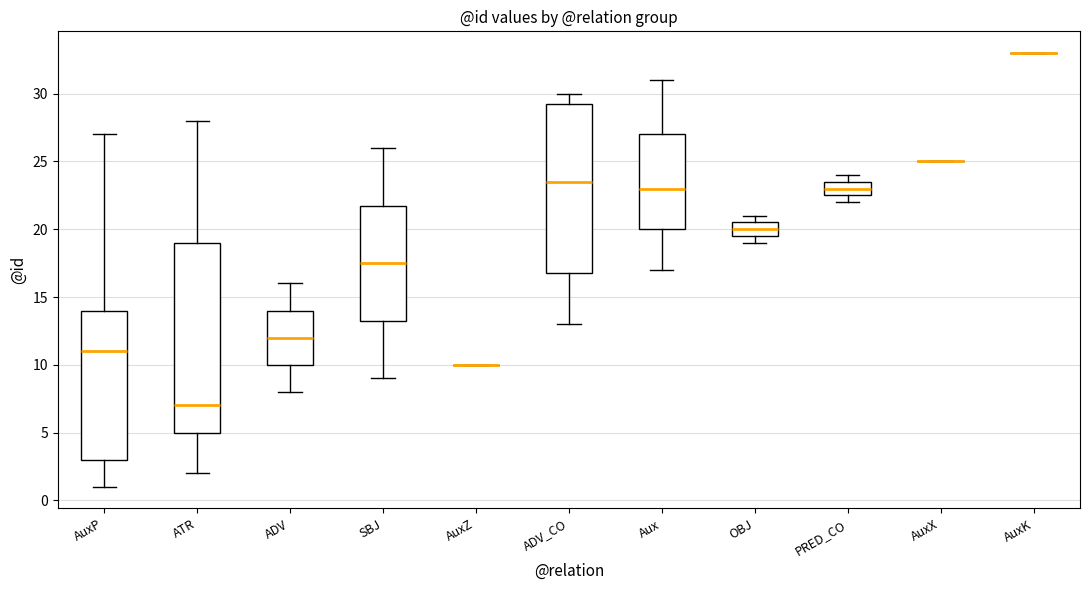

Where does the lower whisker of the box for ADV end on the y-axis? The values are not printed on the chart, so give them approximately, as read against the axis.

8.0